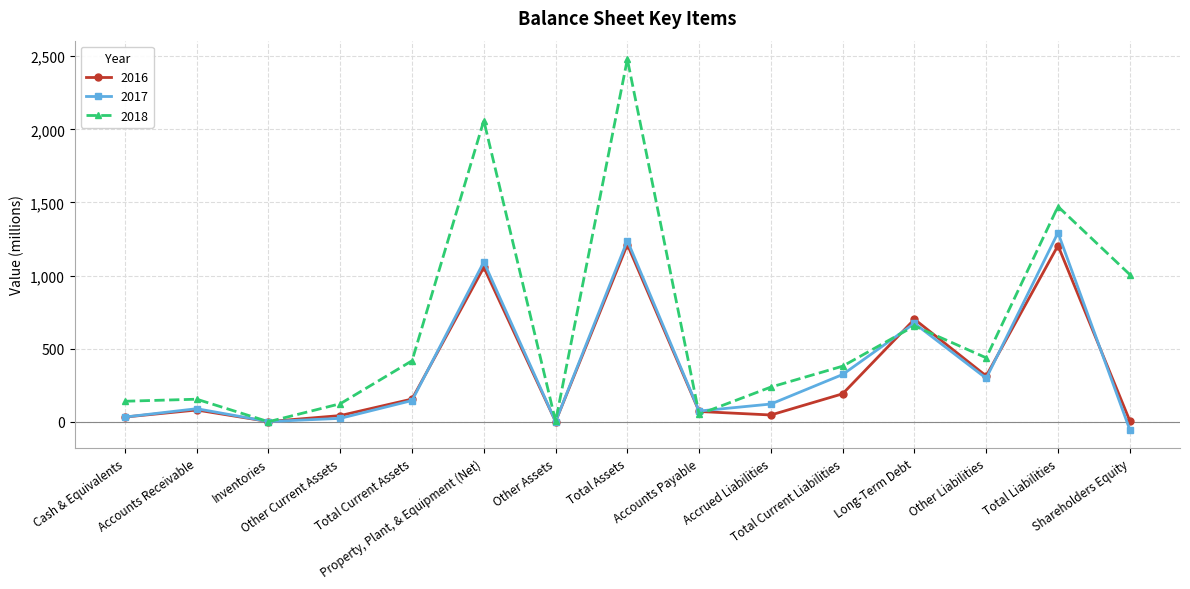

What is the label of the 13th point from the right?

Inventories